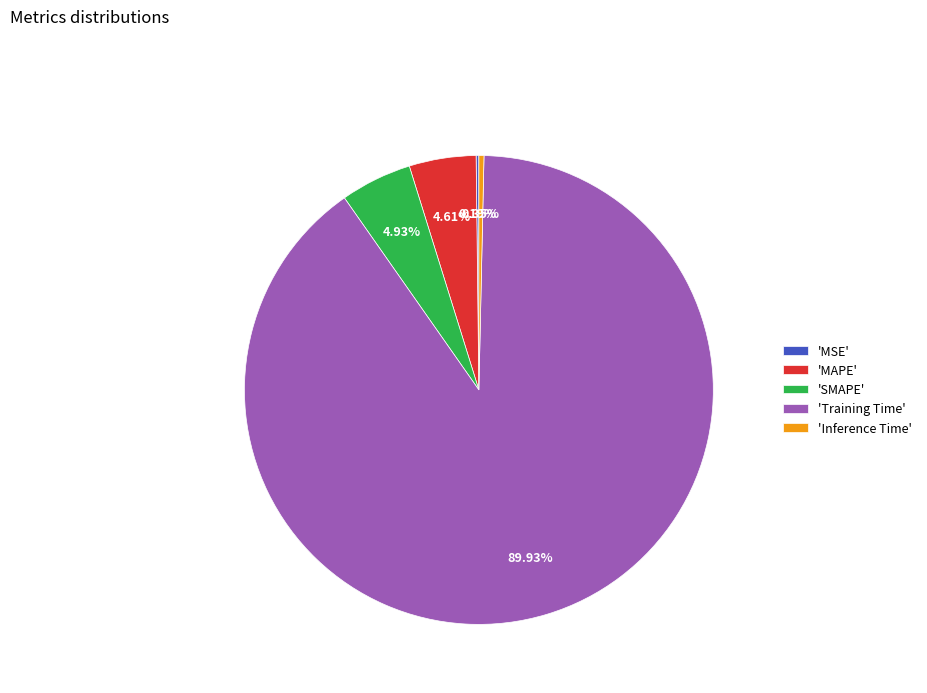

Combined, do 'MAPE' and 'Inference Time' account for over 50%?

No